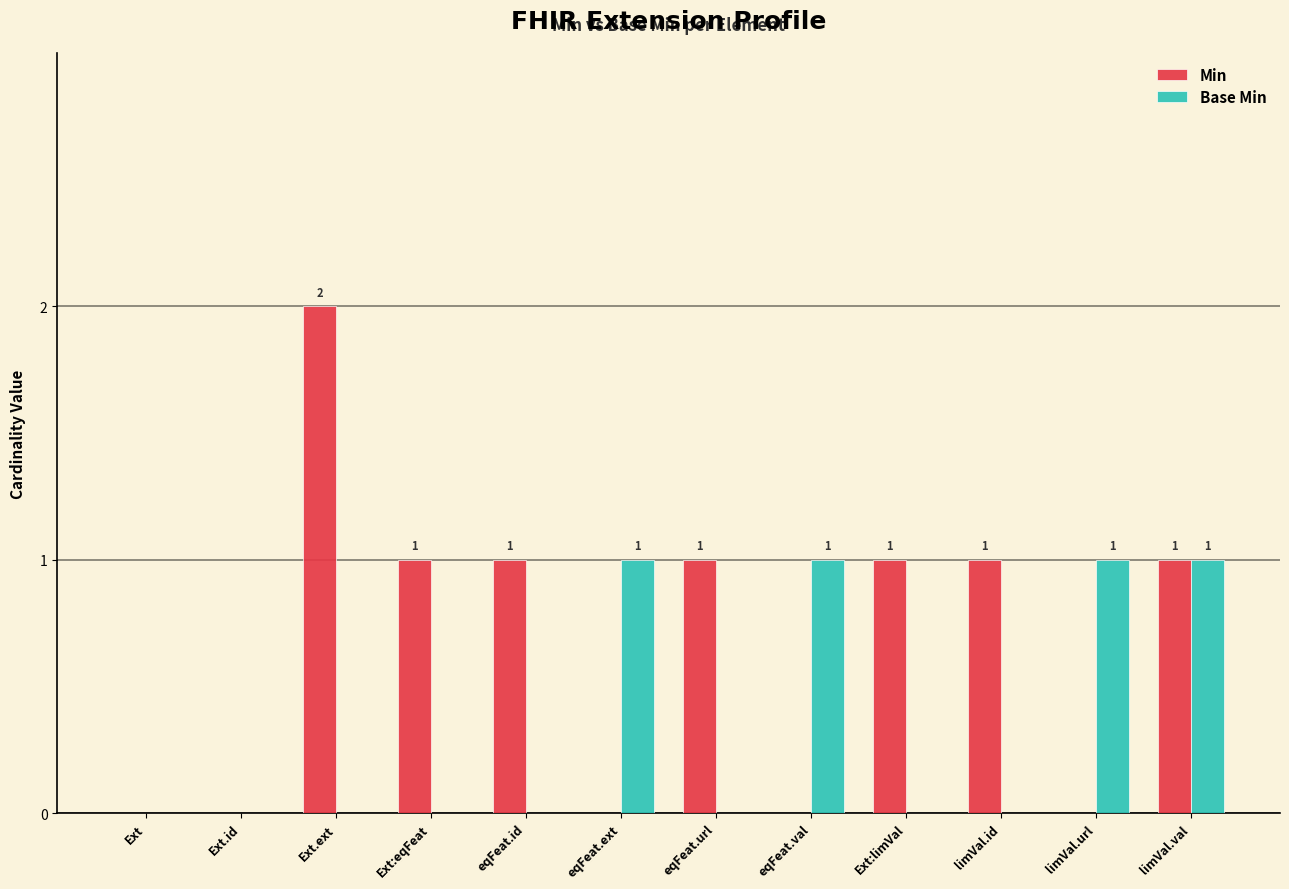

What is the difference between the Min values at eqFeat.url and Ext.id?

1